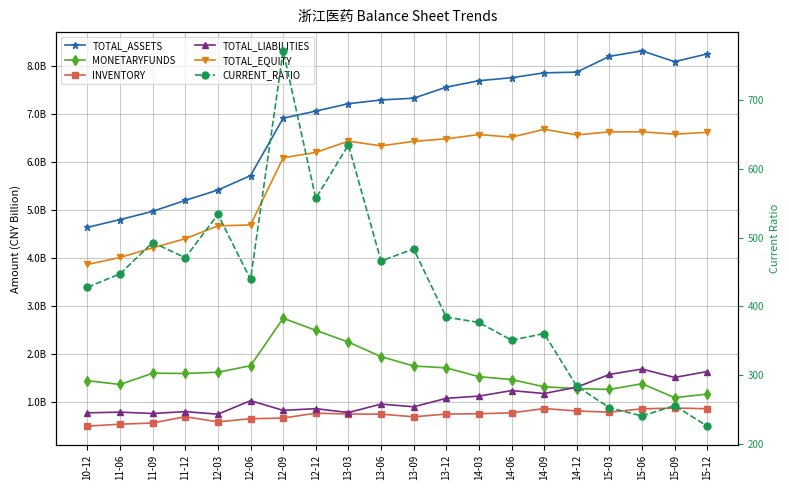

The value of CURRENT_RATIO at 12-09 is 1105.8. True or false?

False